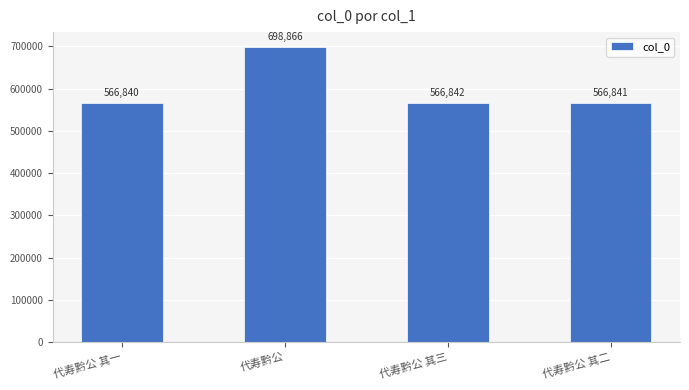

True or false: the data shows 168609 at 代寿黔公 其三.

False